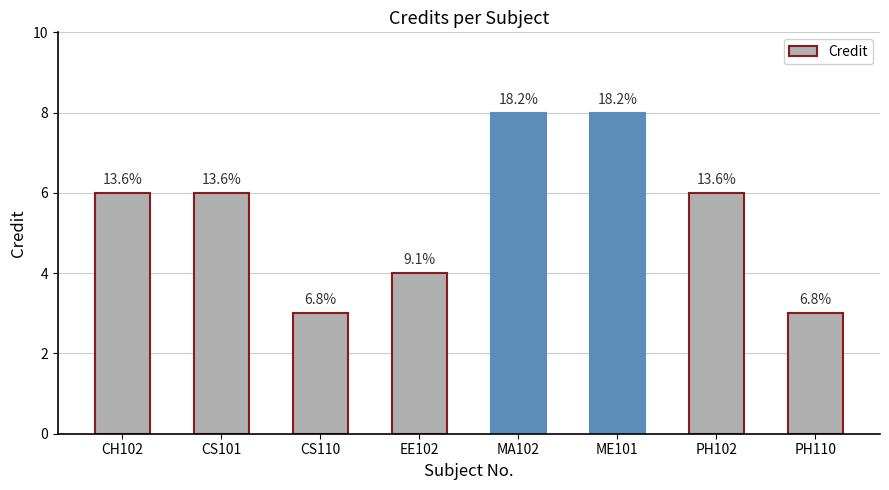

Does the chart contain any negative values?

No